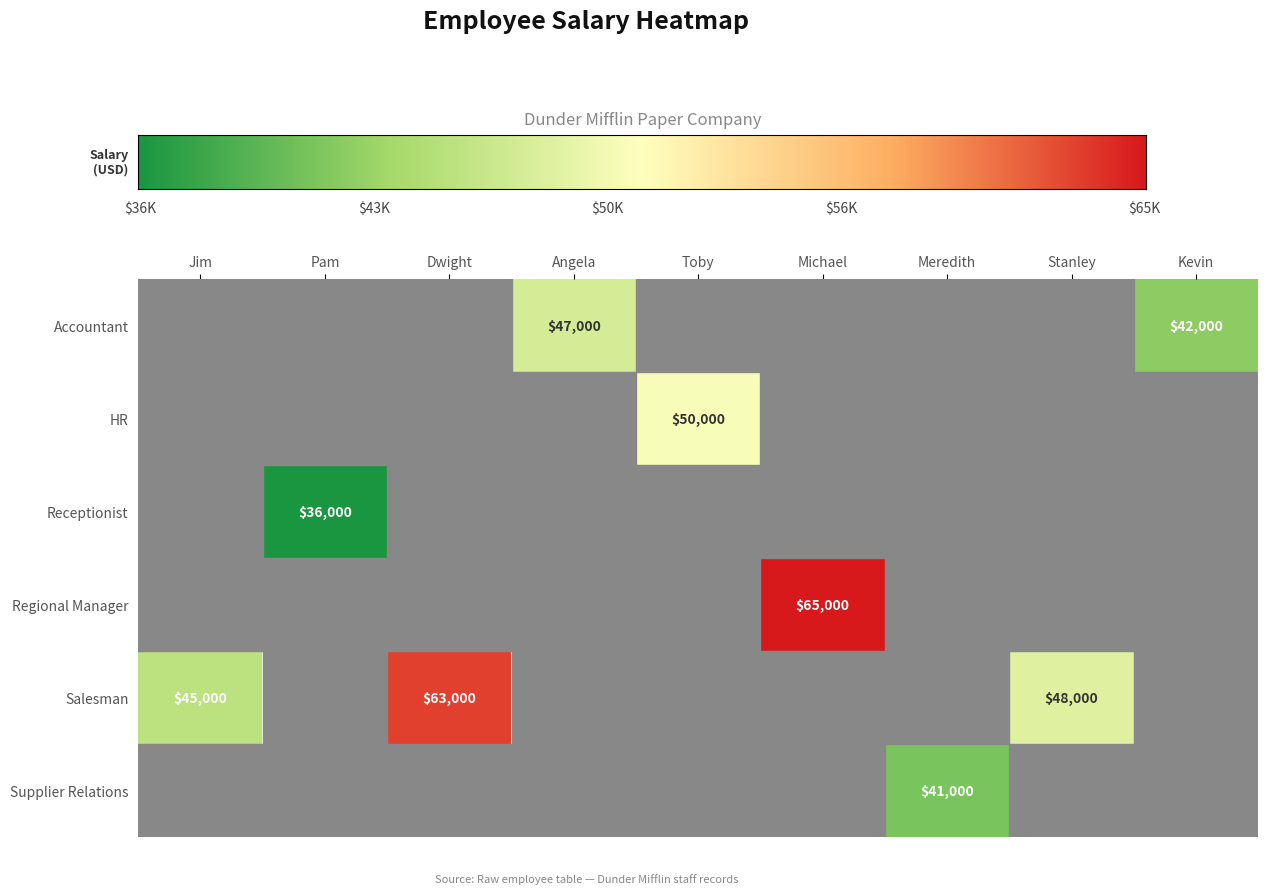

The value of Accountant at Kevin is 42000. True or false?

True